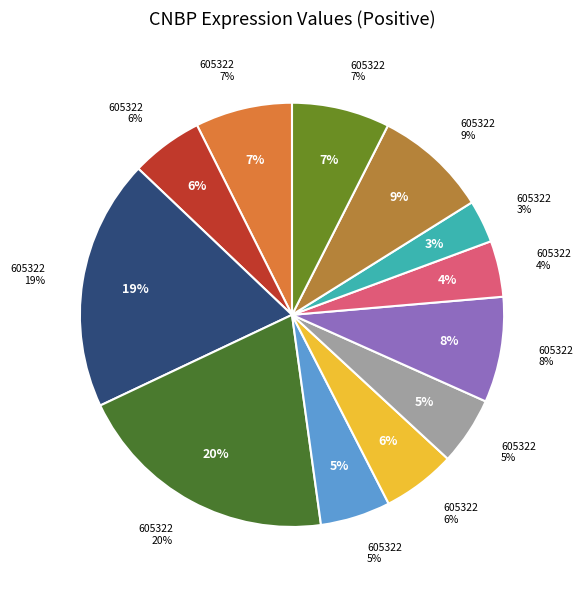

How many segments does this pie chart have?

12